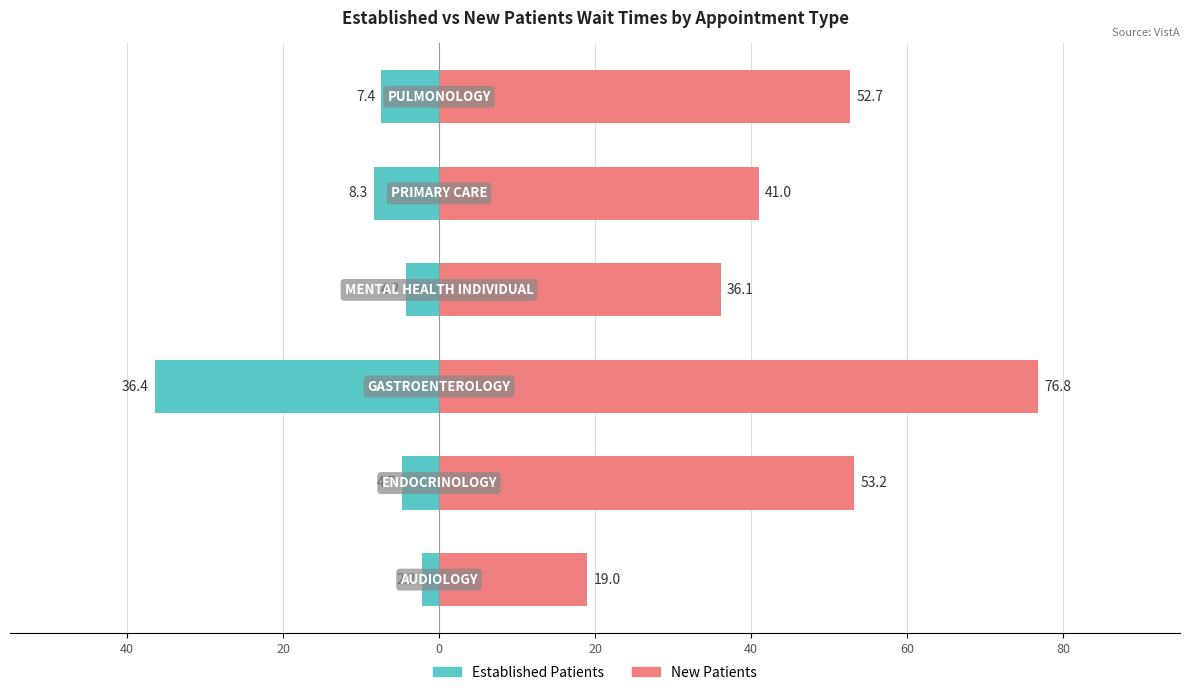

Rank the series at 60 from lowest to highest value.

EstablishedPatients, NewPatients